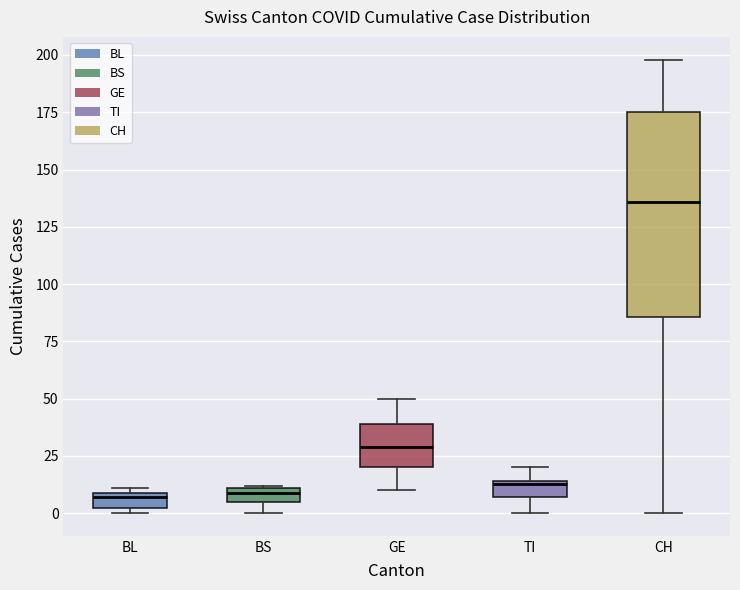

Where is the lower edge of the box for BS on the y-axis? The values are not printed on the chart, so give them approximately, as read against the axis.

5